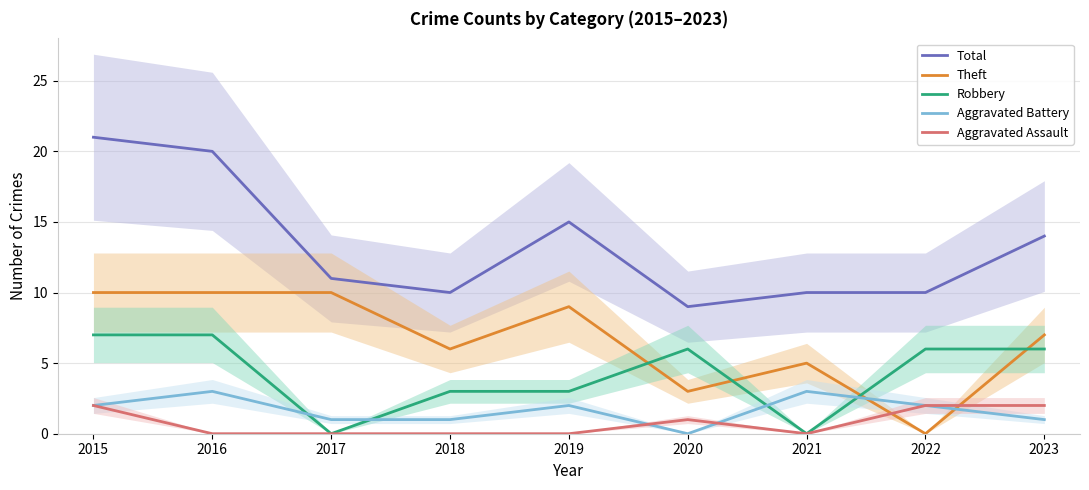

How many series are shown in this chart?

5